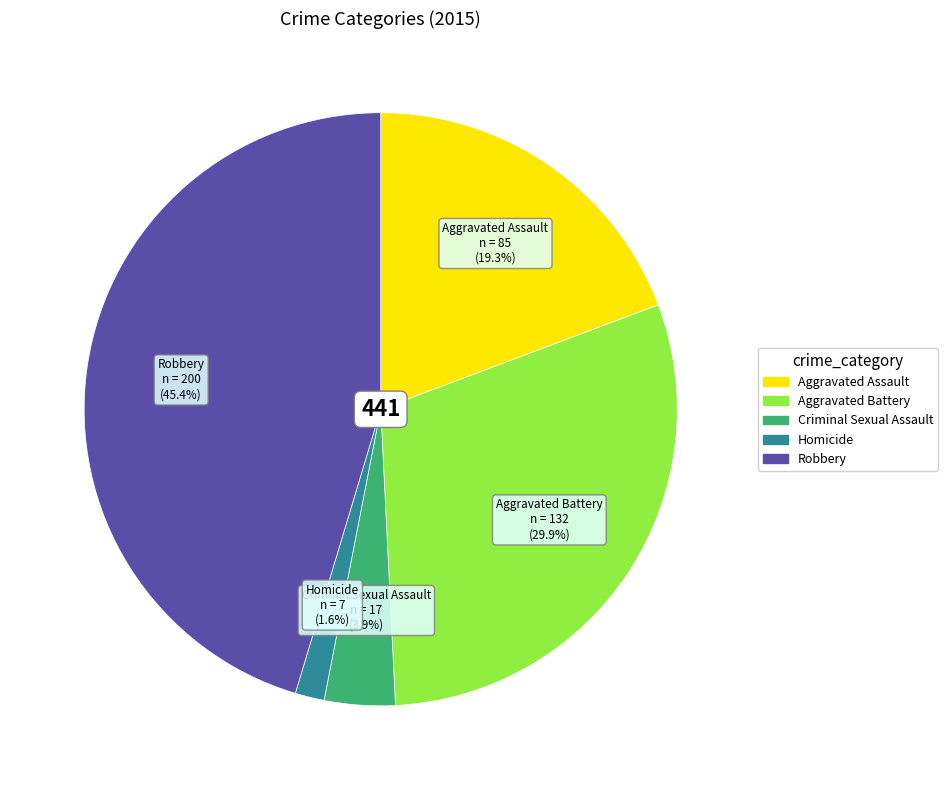

Between Aggravated Assault and Criminal Sexual Assault, which is larger?

Aggravated Assault